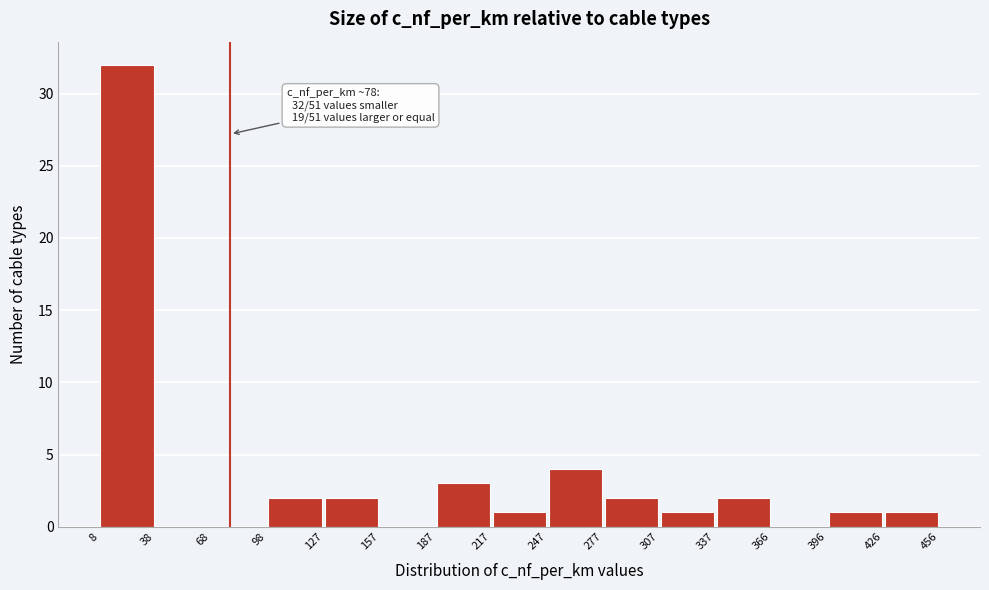

Which range on the x-axis has the tallest bar?

8 to 38